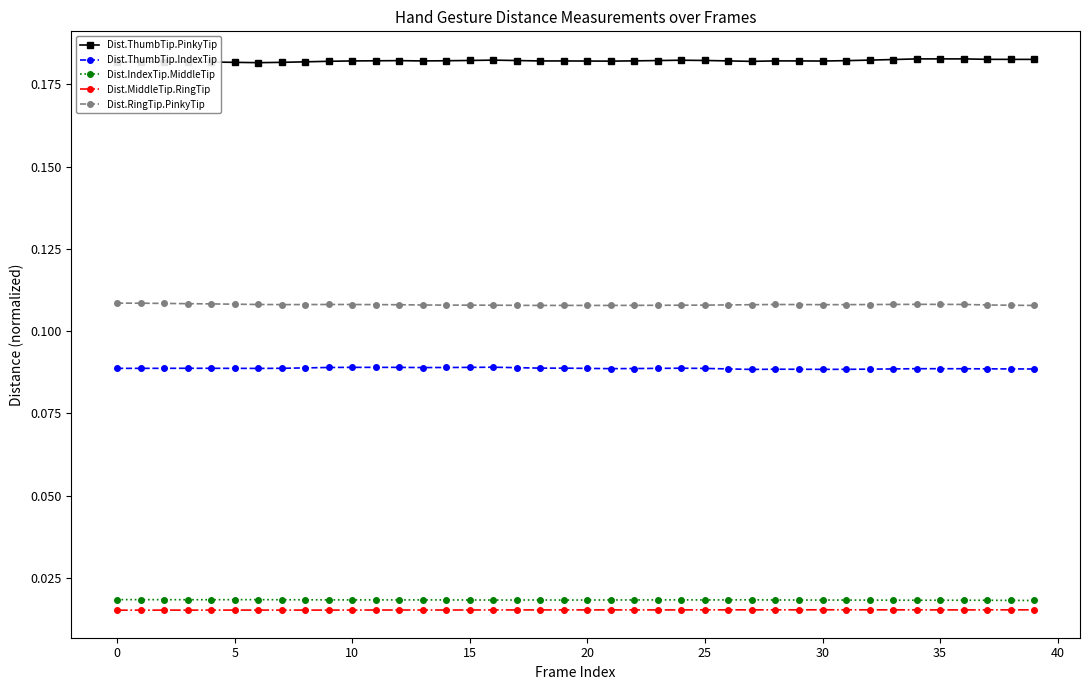

True or false: Dist.MiddleTip.RingTip and Dist.RingTip.PinkyTip intersect in this chart.

False